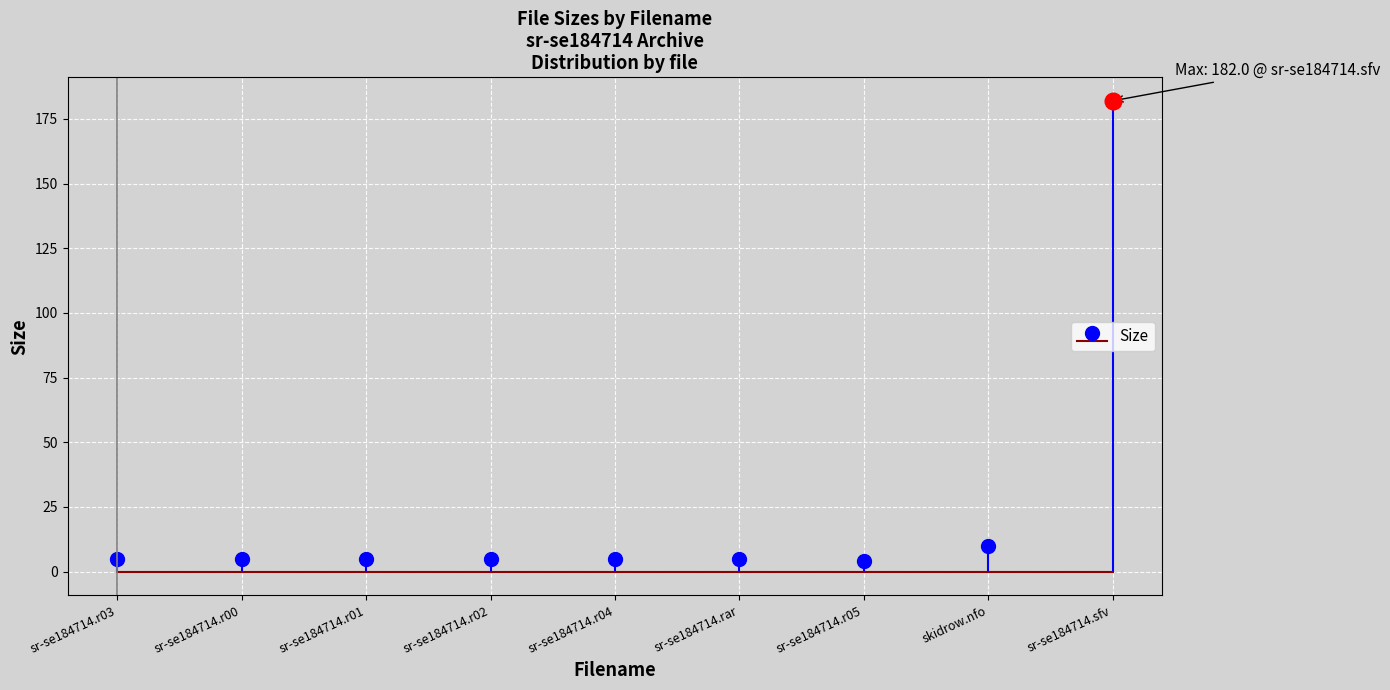

Which category has the highest value across all series?

sr-se184714.sfv